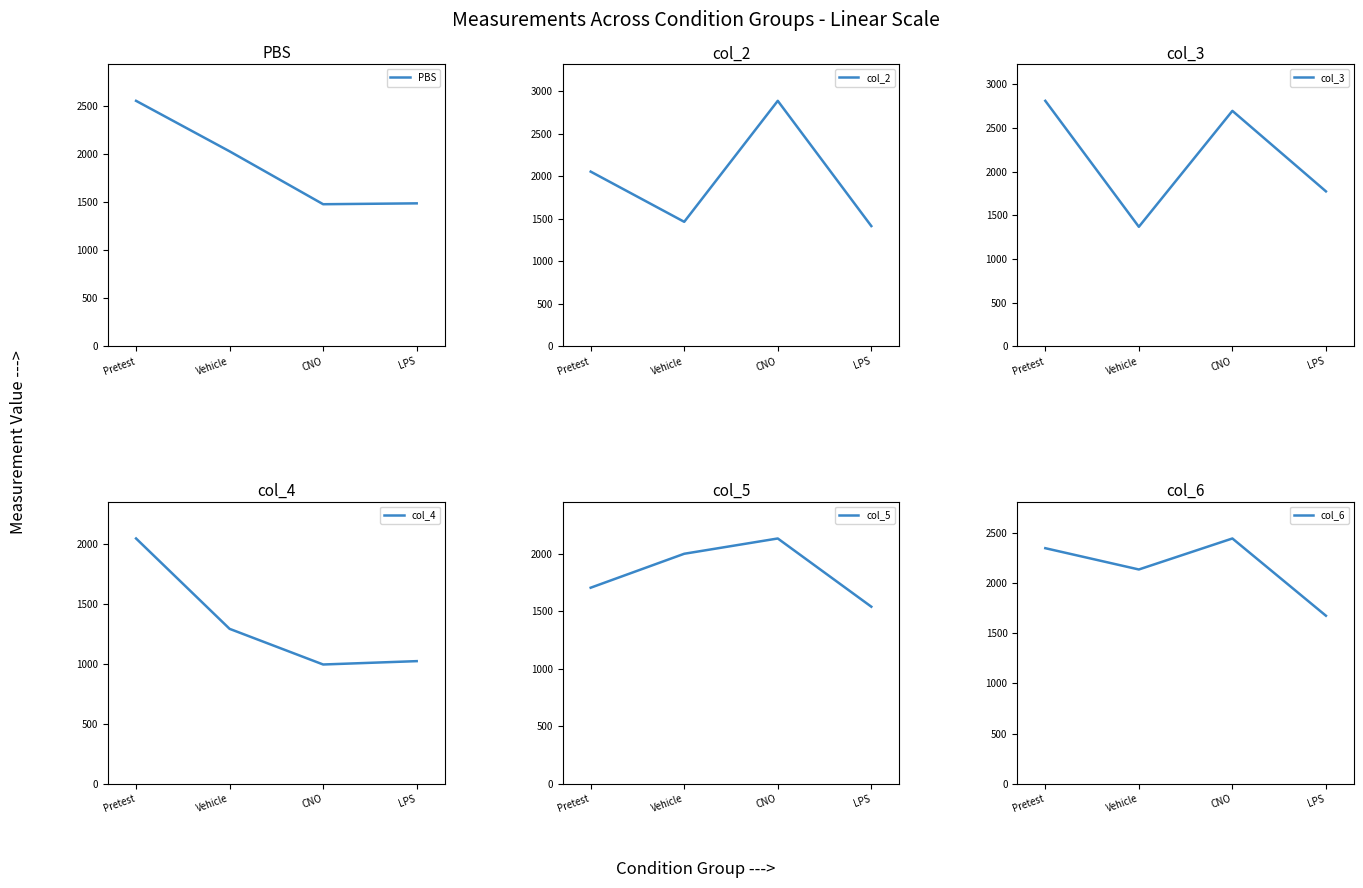

Reading left to right, extract all data points from this chart.

PBS: 2553.8	2028.4	1478.3	1487.4
col_2: 2052.6	1462.9	2884.1	1413.0
col_3: 2808.8	1367.7	2694.0	1773.1
col_4: 2042.0	1290.4	993.9	1021.8
col_5: 1706.7	2001.8	2134.7	1541.5
col_6: 2345.3	2133.6	2442.0	1673.5